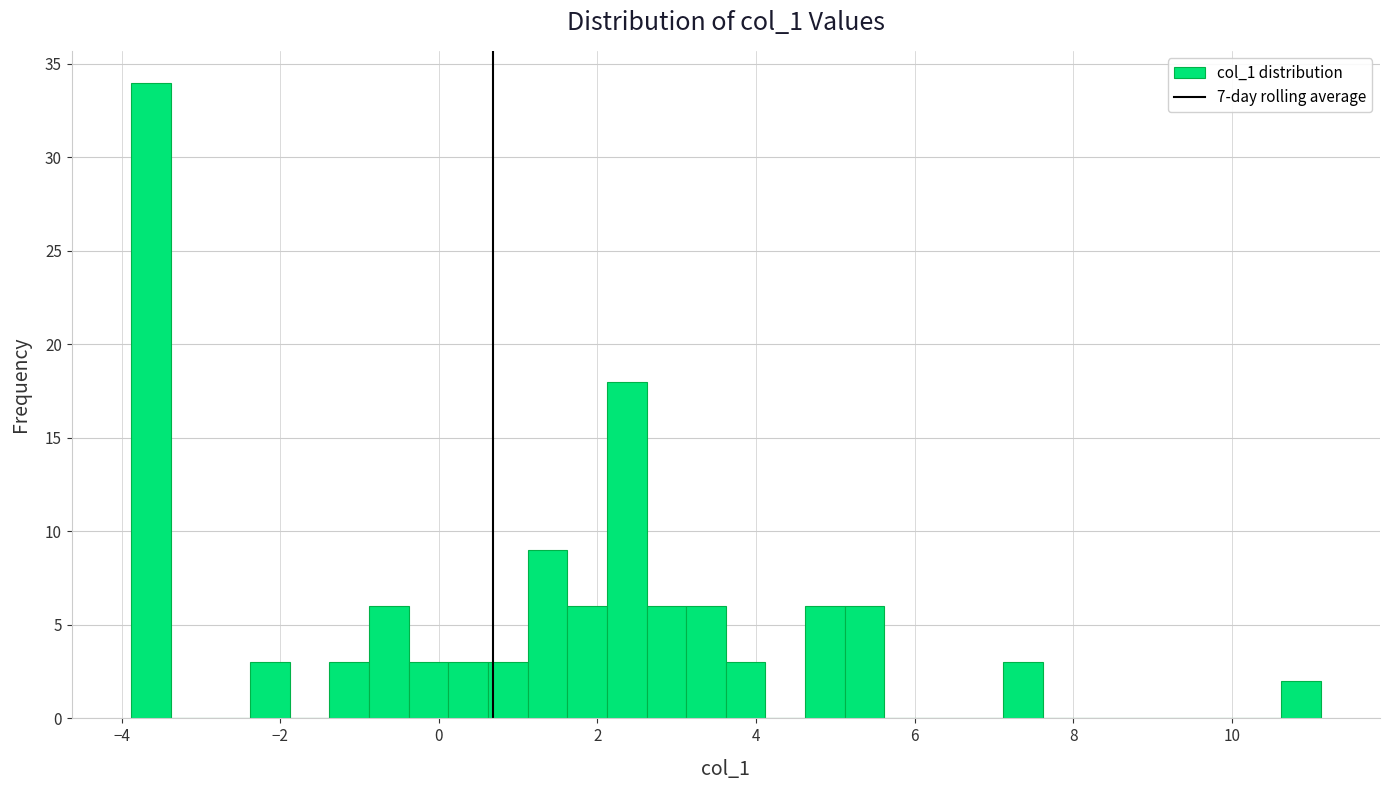

Read against the x-axis, roughly where is the centre of the tallest bar?

-3.6